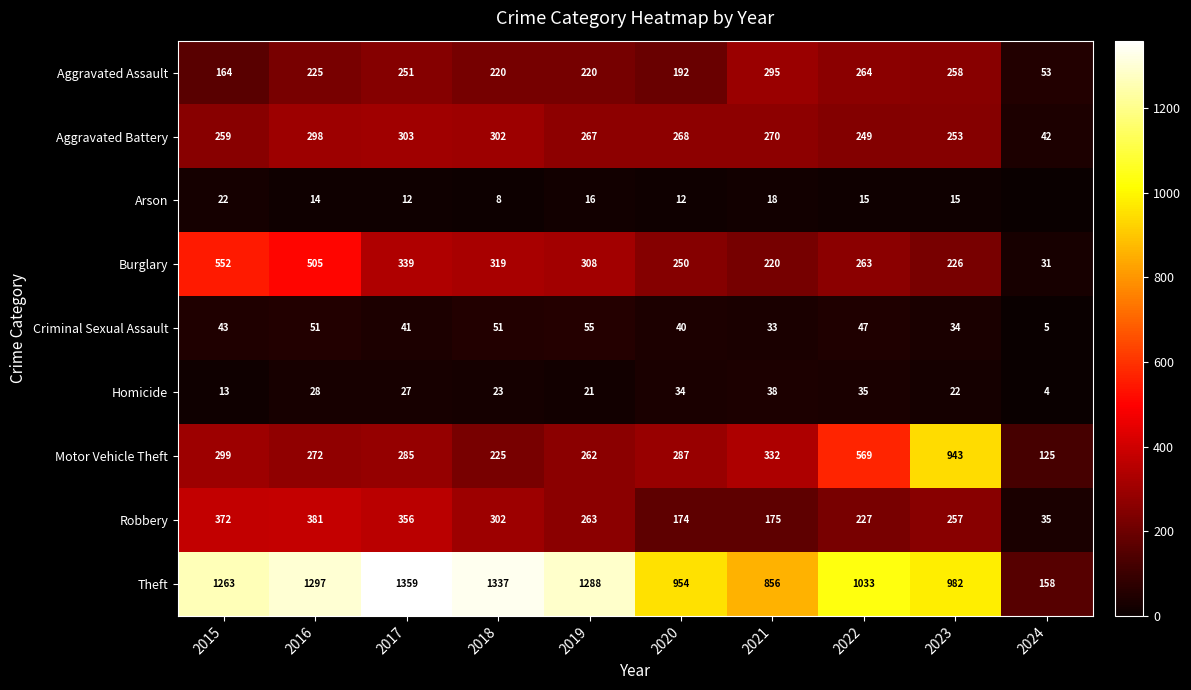

What is the total value across all series at 2022?

2702